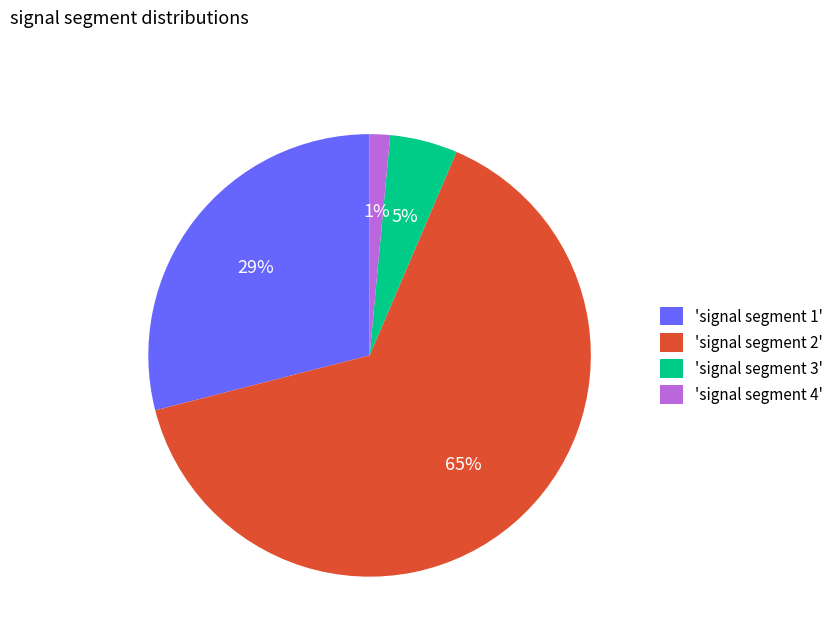

What is the smallest slice in the pie chart?

'signal segment 4'